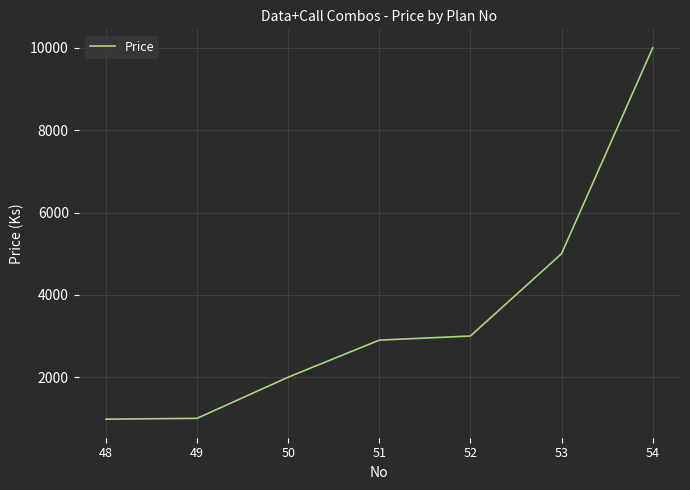

What is the minimum value shown in the chart?

980